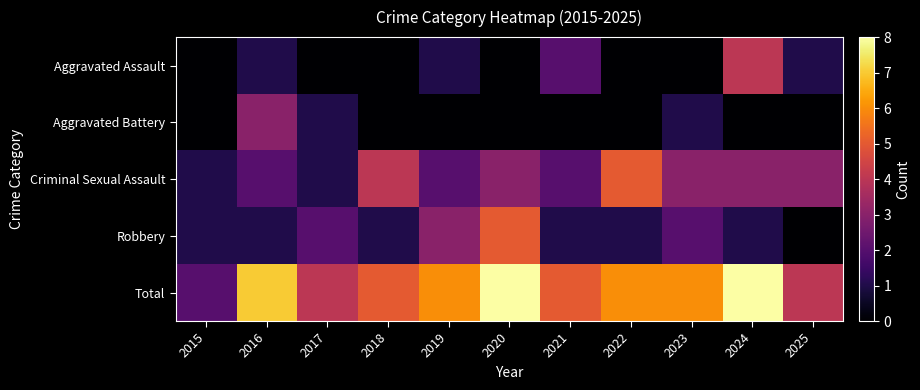

Reading left to right, what are all the values shown in this chart?

Aggravated Assault: 2015=0	2016=1	2017=0	2018=0	2019=1	2020=0	2021=2	2022=0	2023=0	2024=4	2025=1
Aggravated Battery: 2015=0	2016=3	2017=1	2018=0	2019=0	2020=0	2021=0	2022=0	2023=1	2024=0	2025=0
Criminal Sexual Assault: 2015=1	2016=2	2017=1	2018=4	2019=2	2020=3	2021=2	2022=5	2023=3	2024=3	2025=3
Robbery: 2015=1	2016=1	2017=2	2018=1	2019=3	2020=5	2021=1	2022=1	2023=2	2024=1	2025=0
Total: 2015=2	2016=7	2017=4	2018=5	2019=6	2020=8	2021=5	2022=6	2023=6	2024=8	2025=4